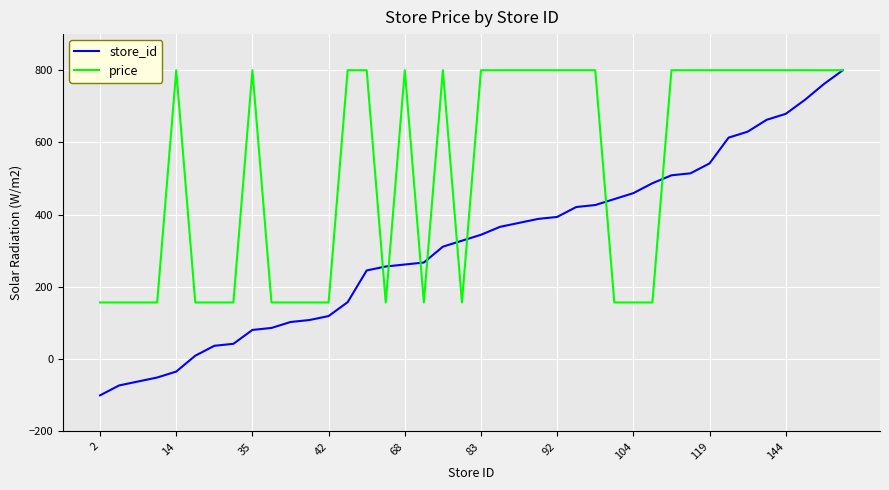

How many lines are shown in the chart?

2